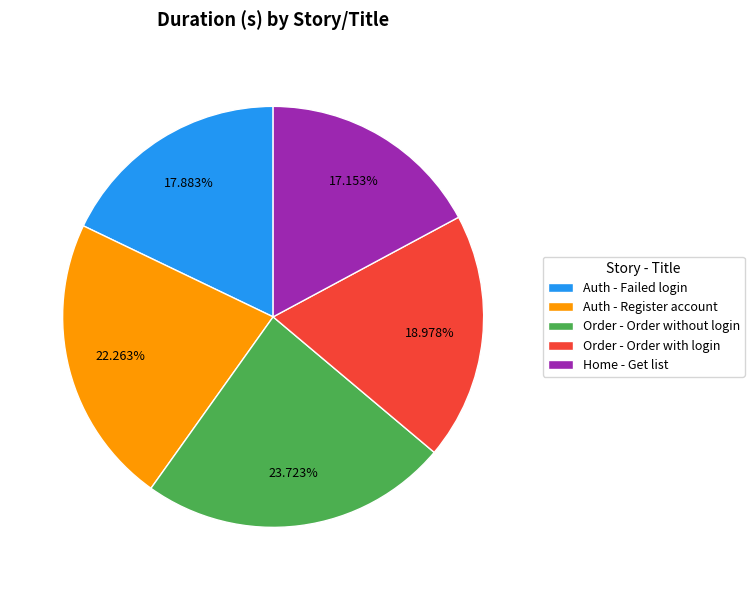

Combined, do Order - Order without login and Auth - Failed login account for over 50%?

No